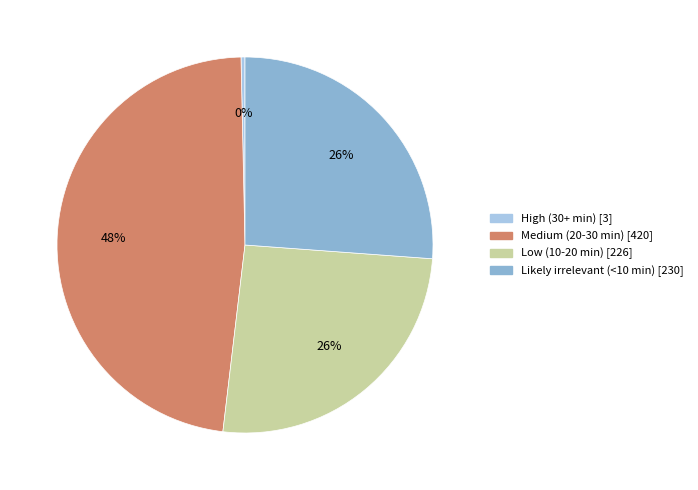

Is it true that Low (10-20 min) is 26% of the pie?

True